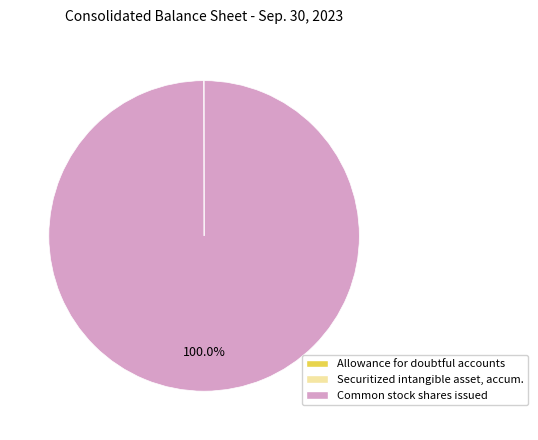

Is there any slice that represents more than half of the pie?

Yes